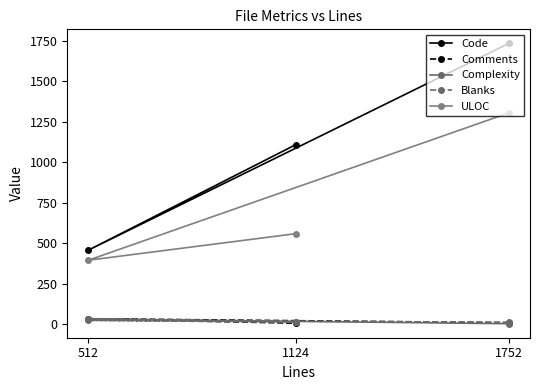

Which category has the highest value in the Complexity series?

512